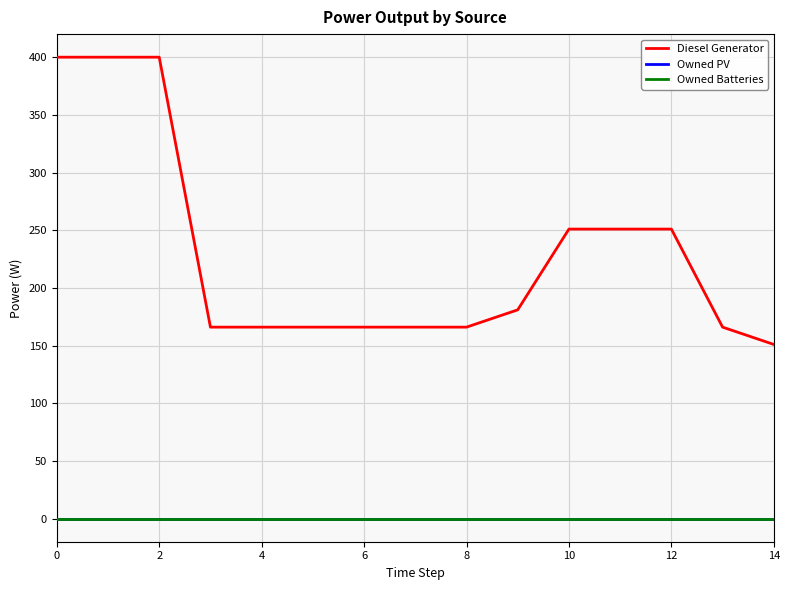

What is the label of the 1st point from the right?

14